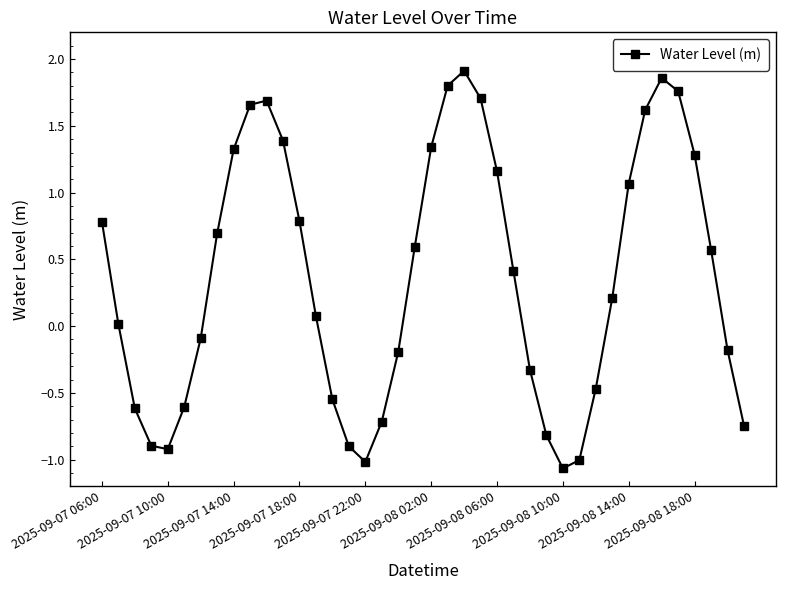

What is the difference between the maximum and minimum values?

3.0